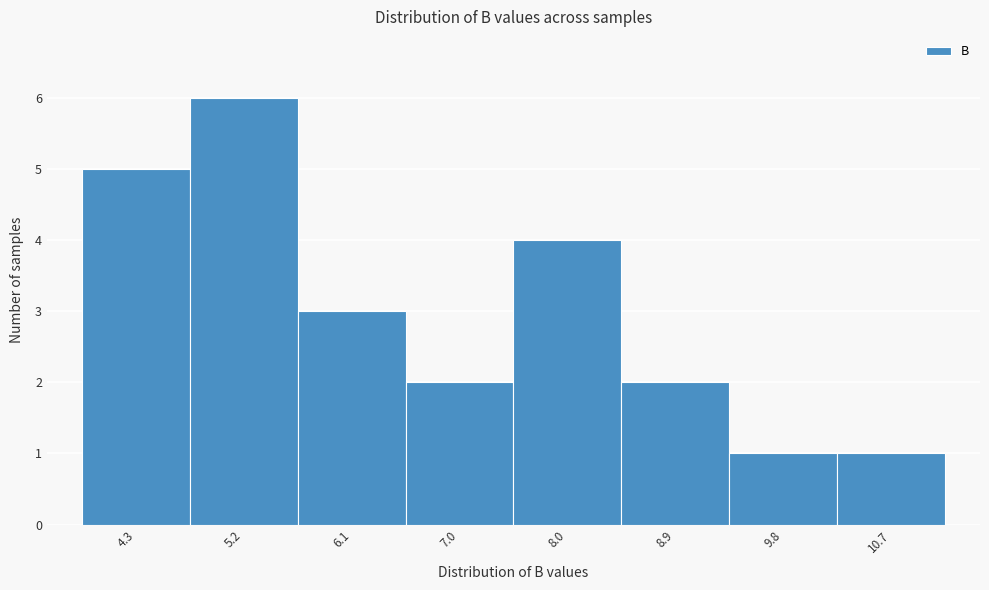

How tall is the bar that spans 10.3 to 11.2 on the x-axis? Neither the bar edges nor the heights are printed on the chart, so give them approximately, as read against the axes.

1